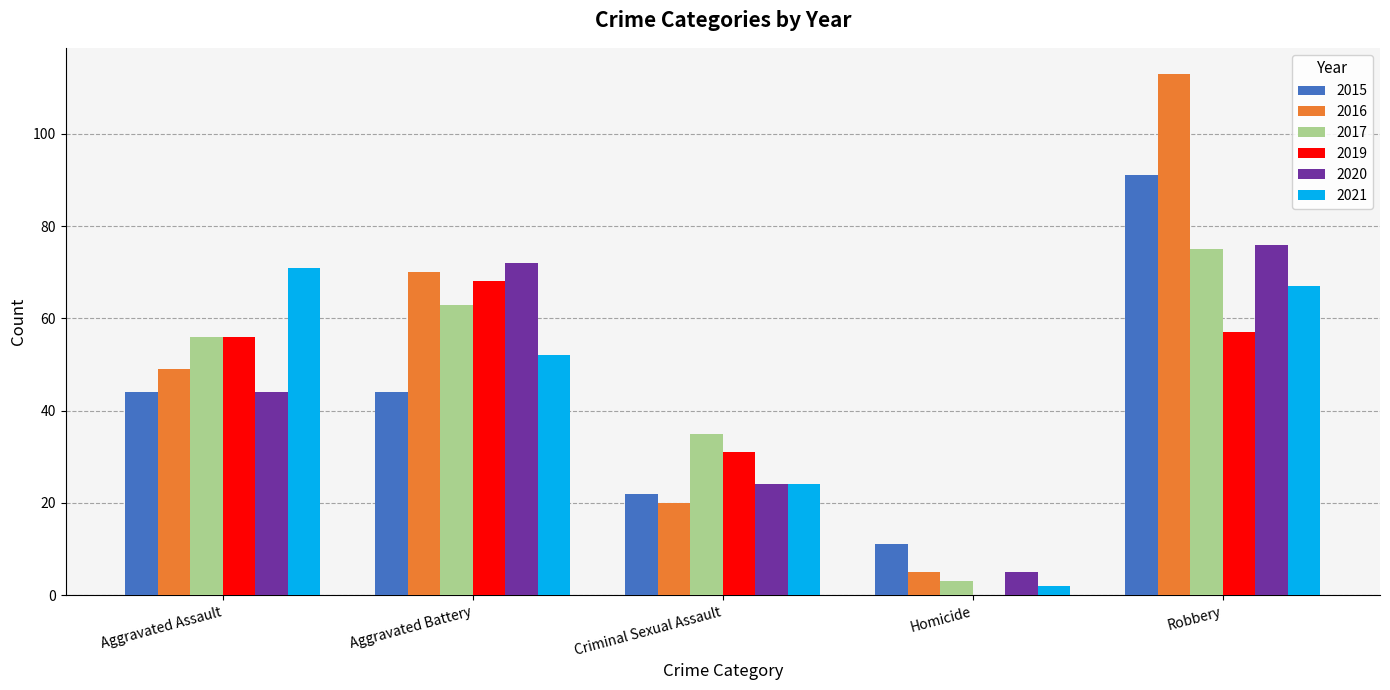

What is the sum of all 2016 values?

257